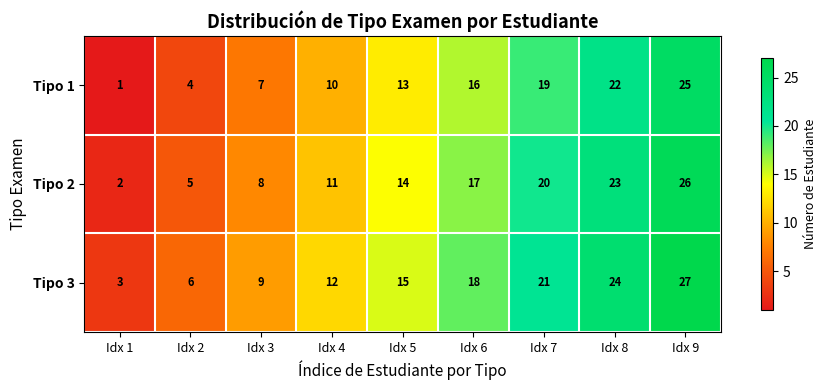

Rank the series by their maximum value, from lowest to highest.

Tipo 1, Tipo 2, Tipo 3